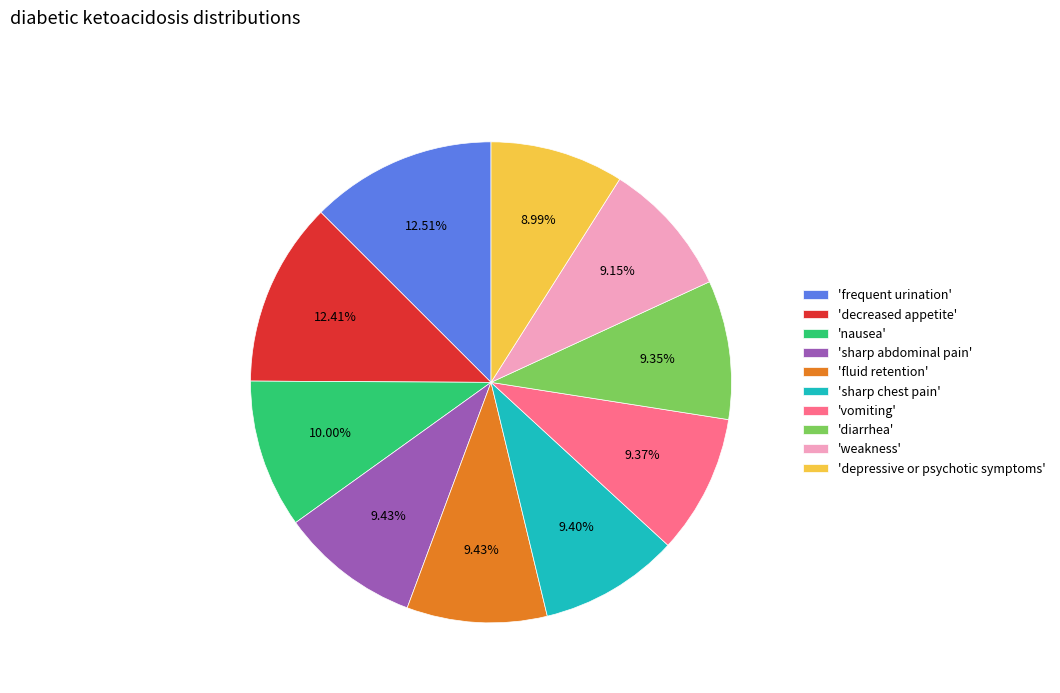

Is there any slice that represents more than half of the pie?

No